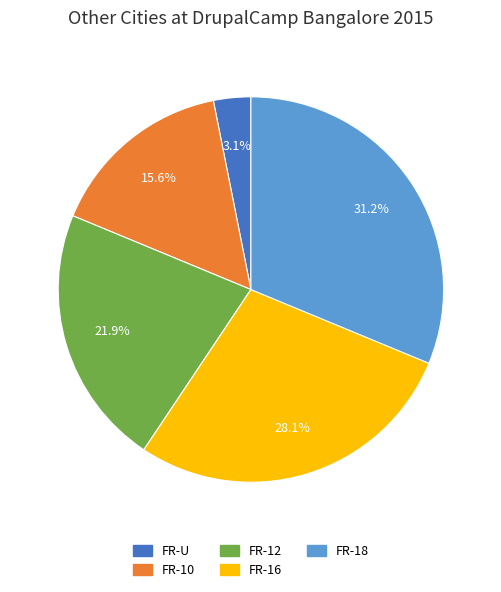

What percentage is the FR-16 slice, to the nearest percent?

28%